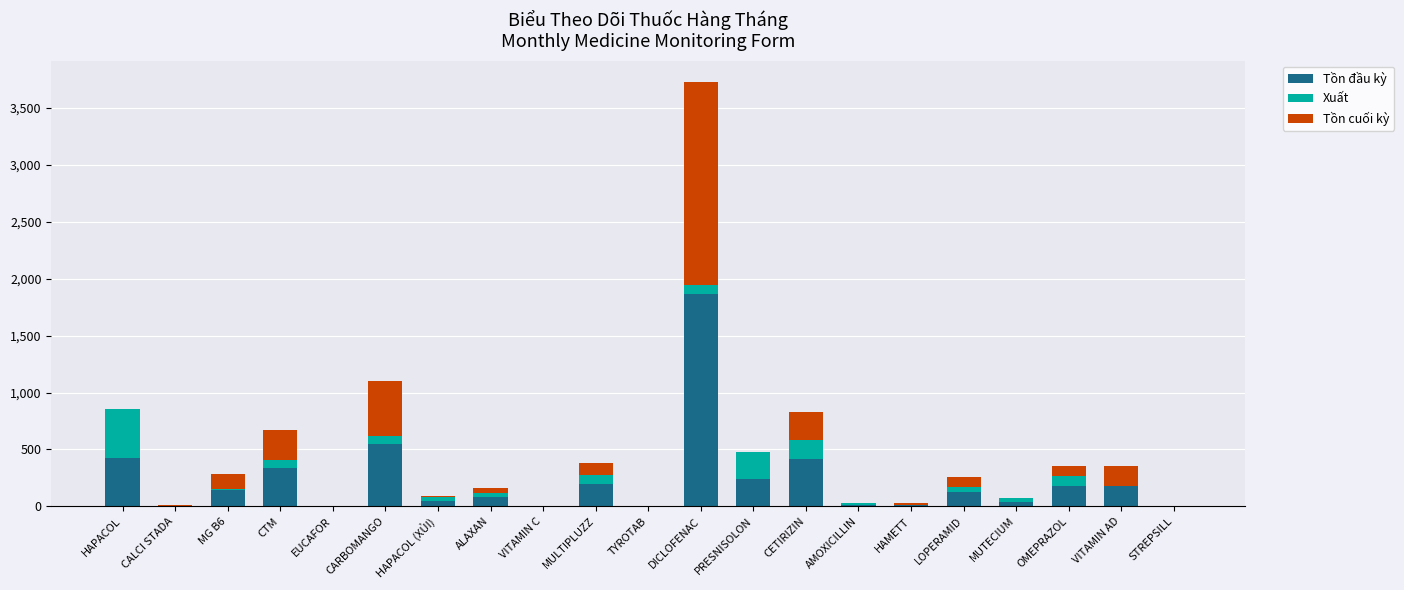

How many distinct data groups are displayed?

3